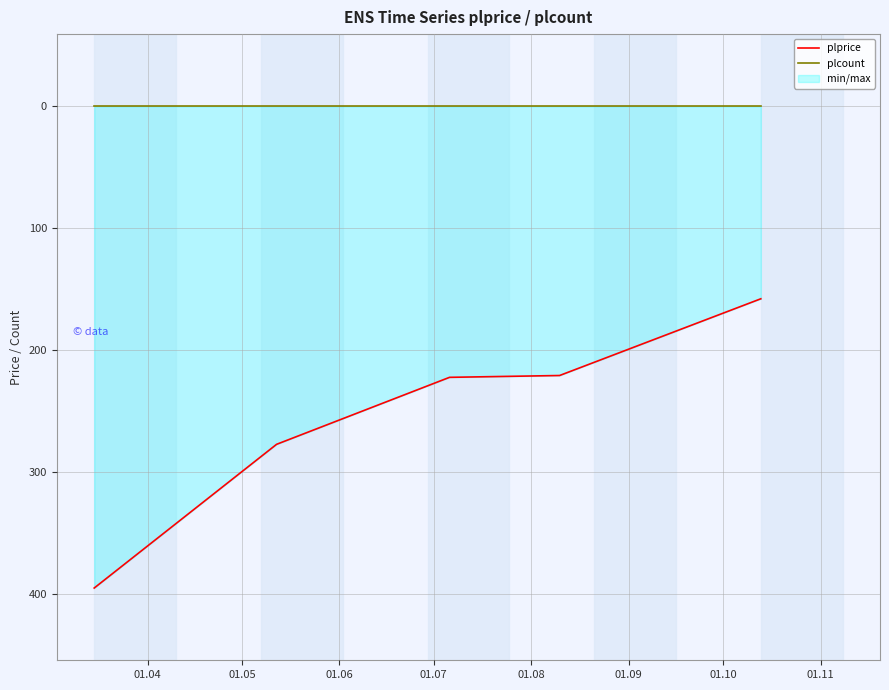

Which series changed the most between 01.04 and 01.07?

plprice